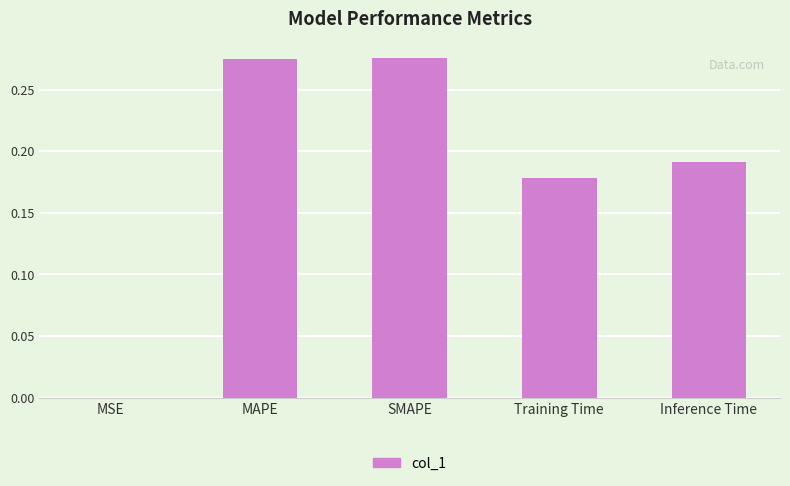

Is it true that the value at MAPE is 0.5?

False